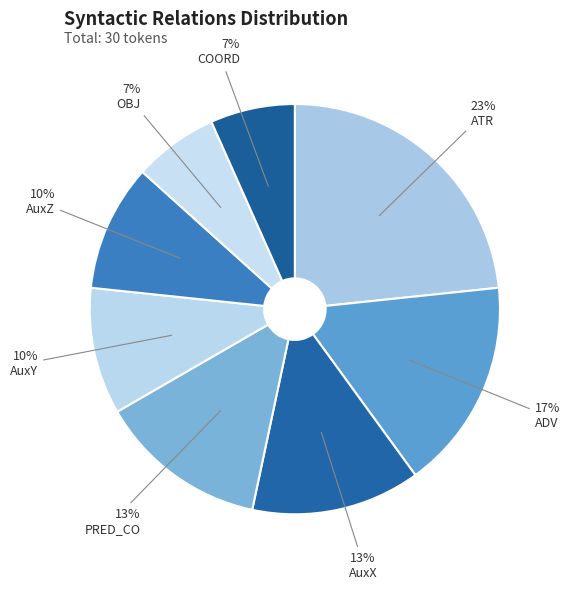

The PRED_CO slice represents 13% of the pie. True or false?

True